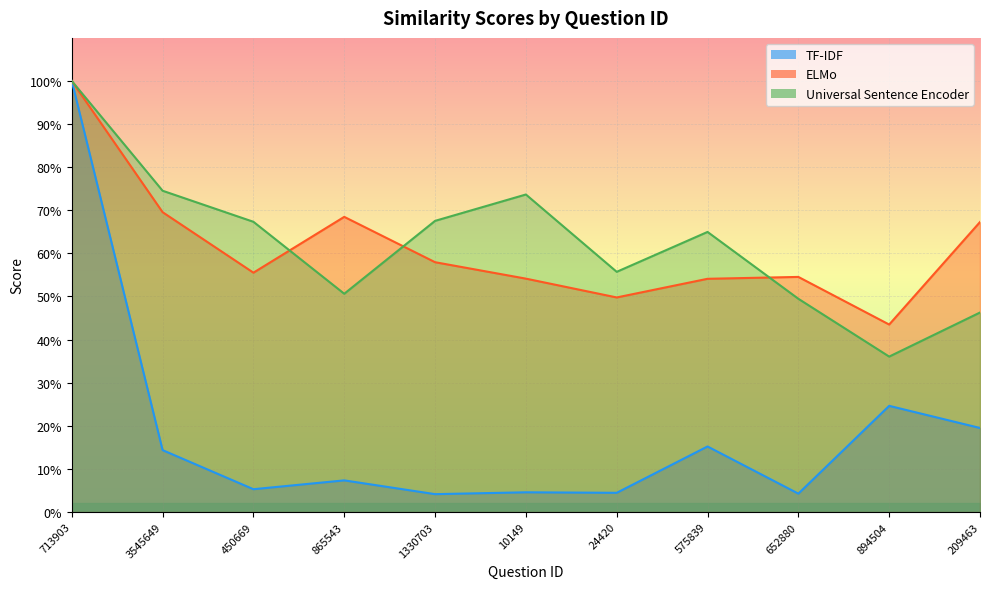

Which series has the largest total across all categories?

Universal Sentence Encoder